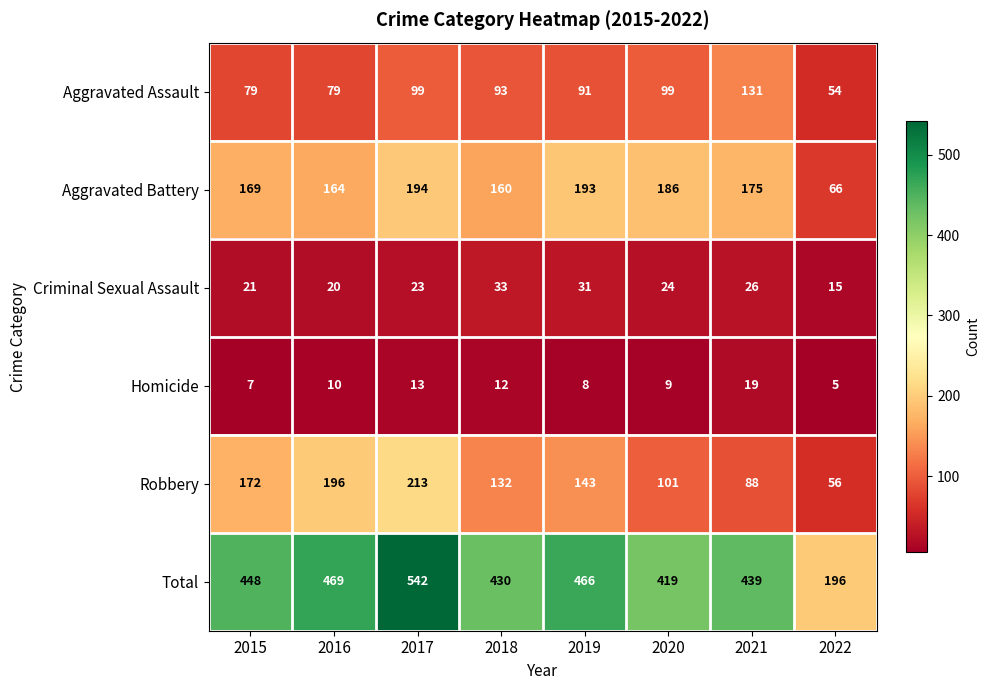

How many data points in Homicide are less than 10?

4